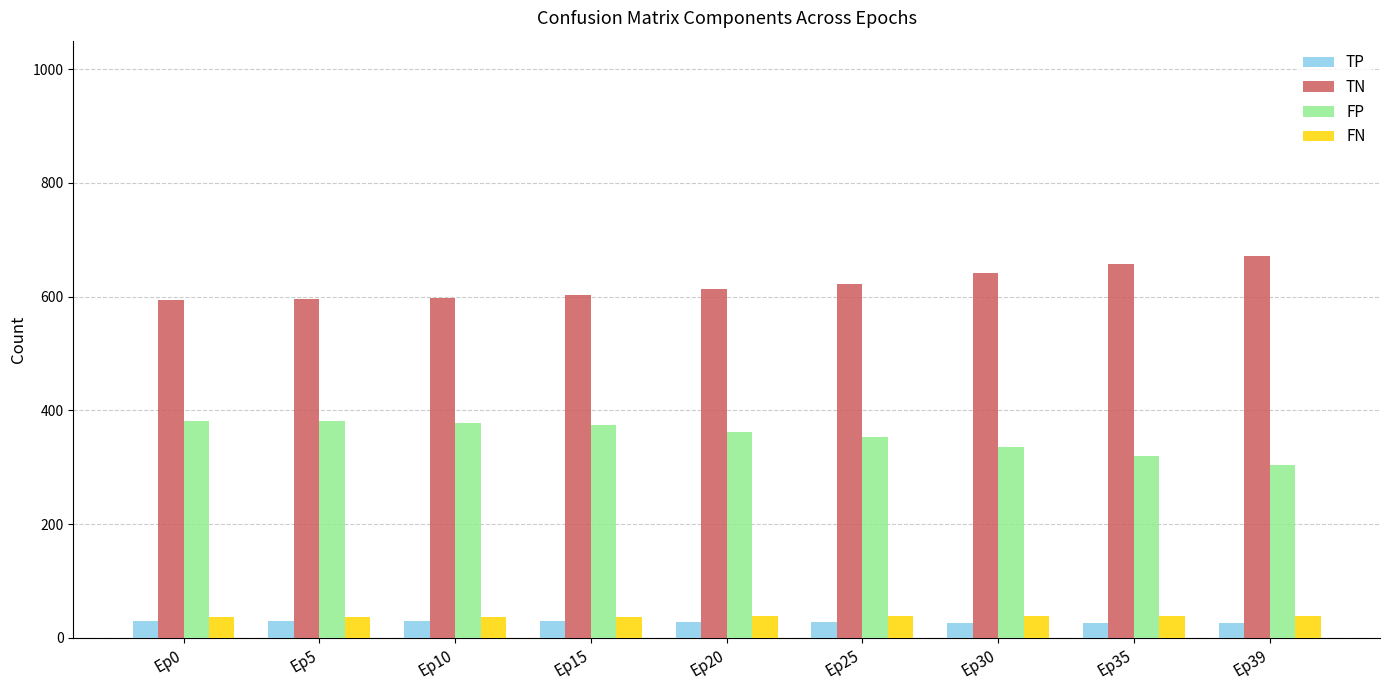

Count the number of data series in this chart.

4